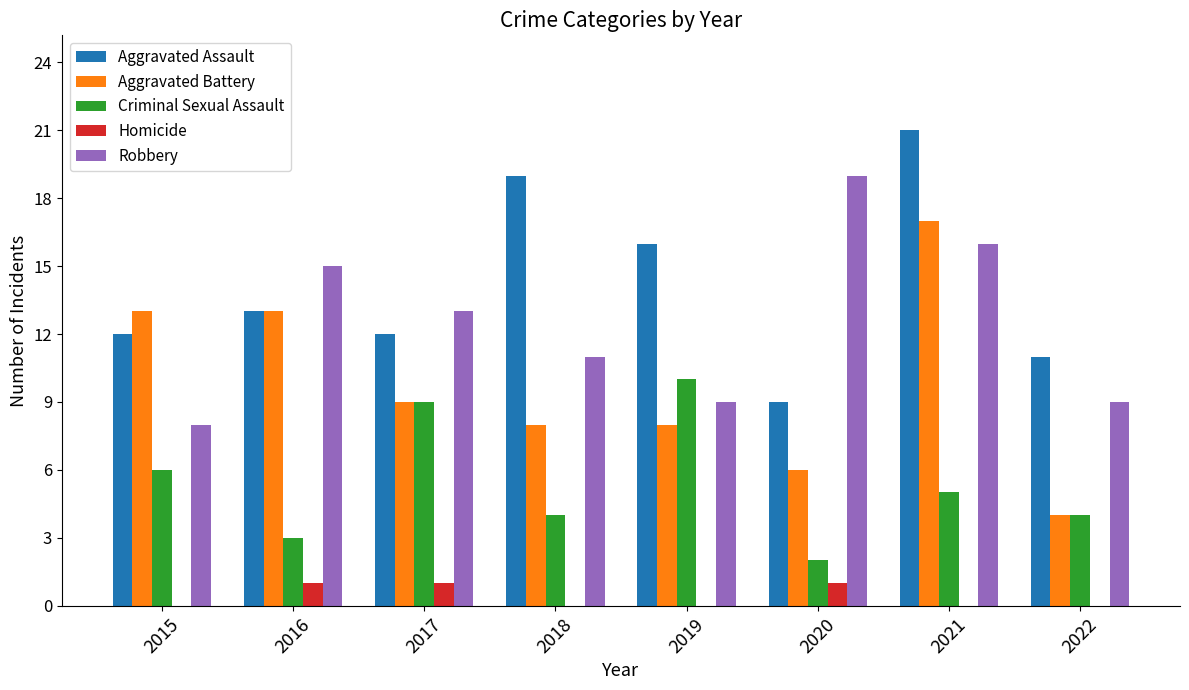

The Aggravated Battery series shows 17 at 2021. True or false?

True